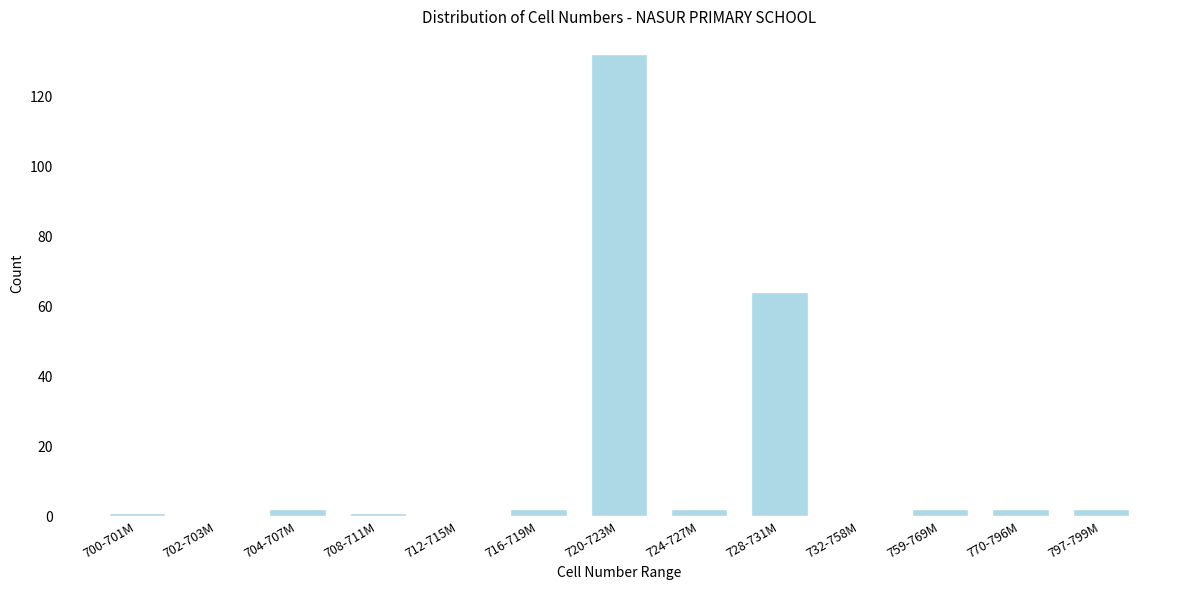

Reading left to right, extract all data points from this chart.

700-701M=1	702-703M=0	704-707M=2	708-711M=1	712-715M=0	716-719M=2	720-723M=132	724-727M=2	728-731M=64	732-758M=0	759-769M=2	770-796M=2	797-799M=2